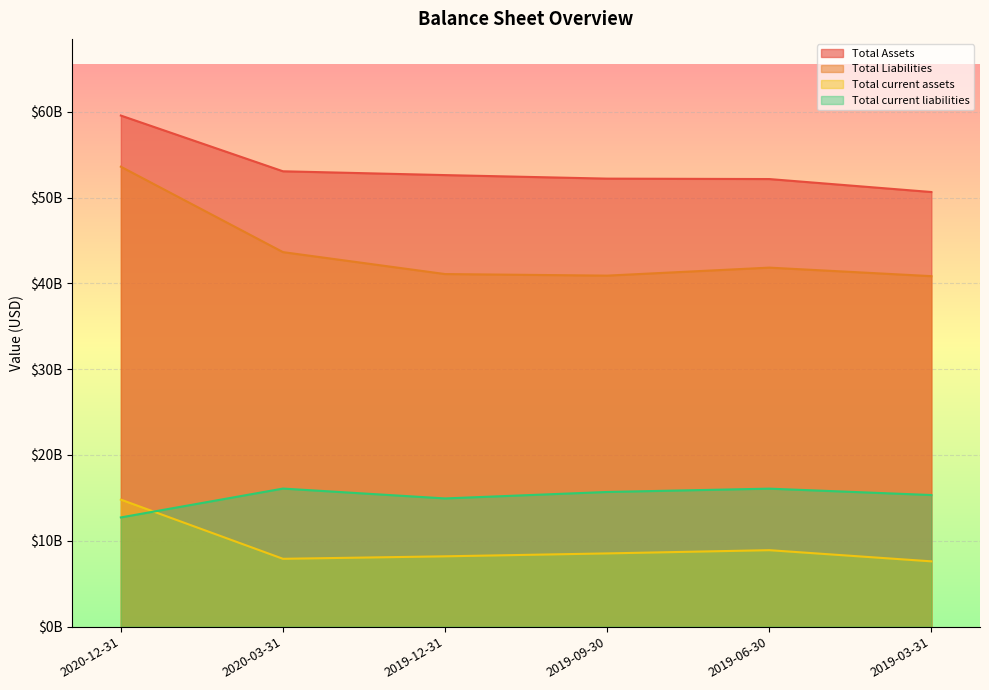

Which series has the widest spread of values?

Total Liabilities